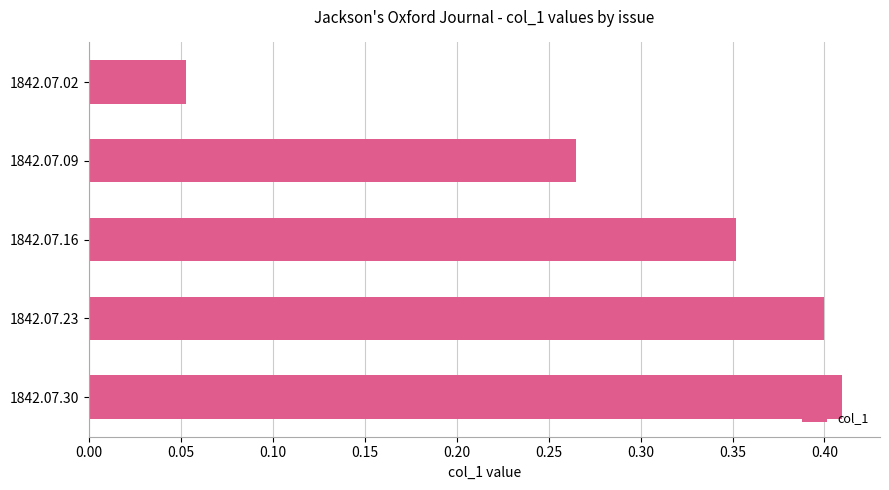

At which category does the chart reach its minimum across all series?

1842.07.02